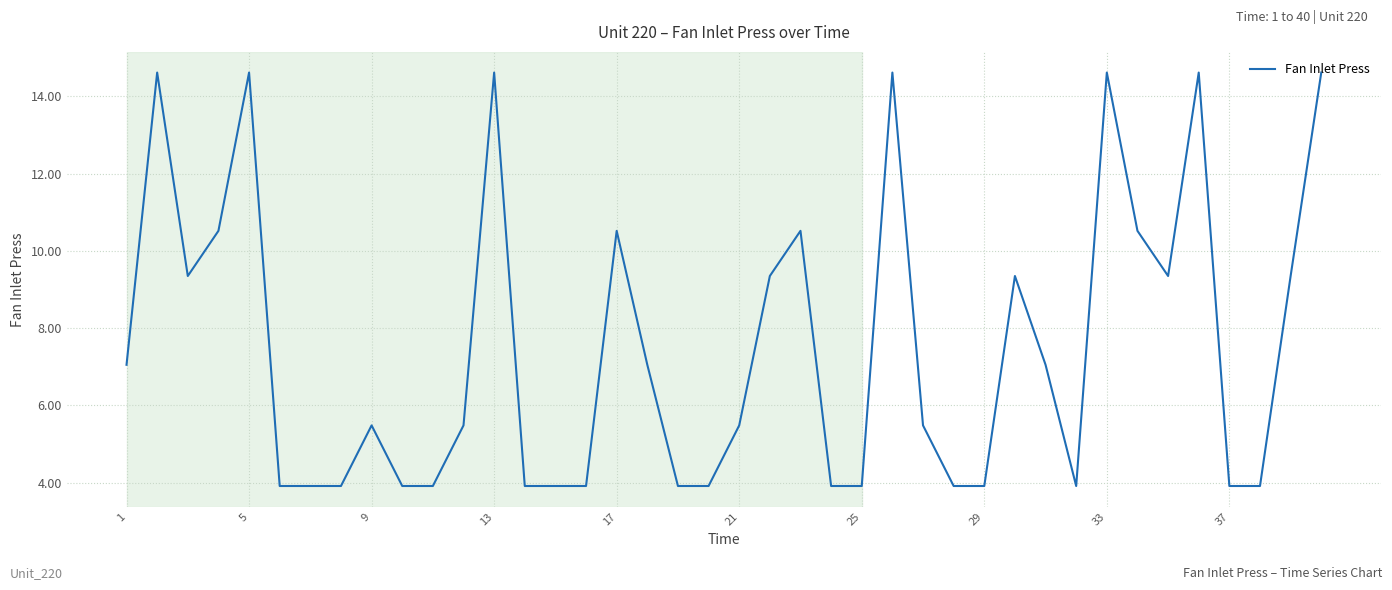

What is the difference between the maximum and minimum values?

10.7